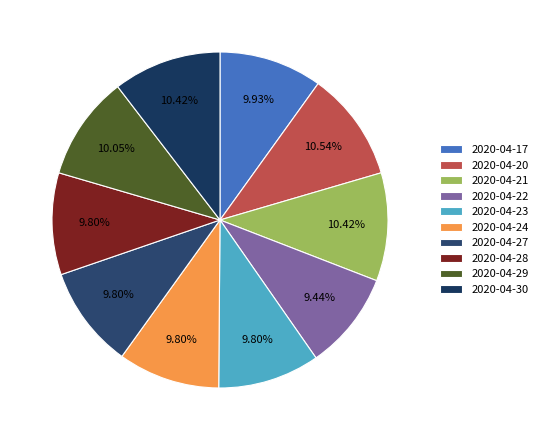

Is it true that 2020-04-27 is 1% of the pie?

False